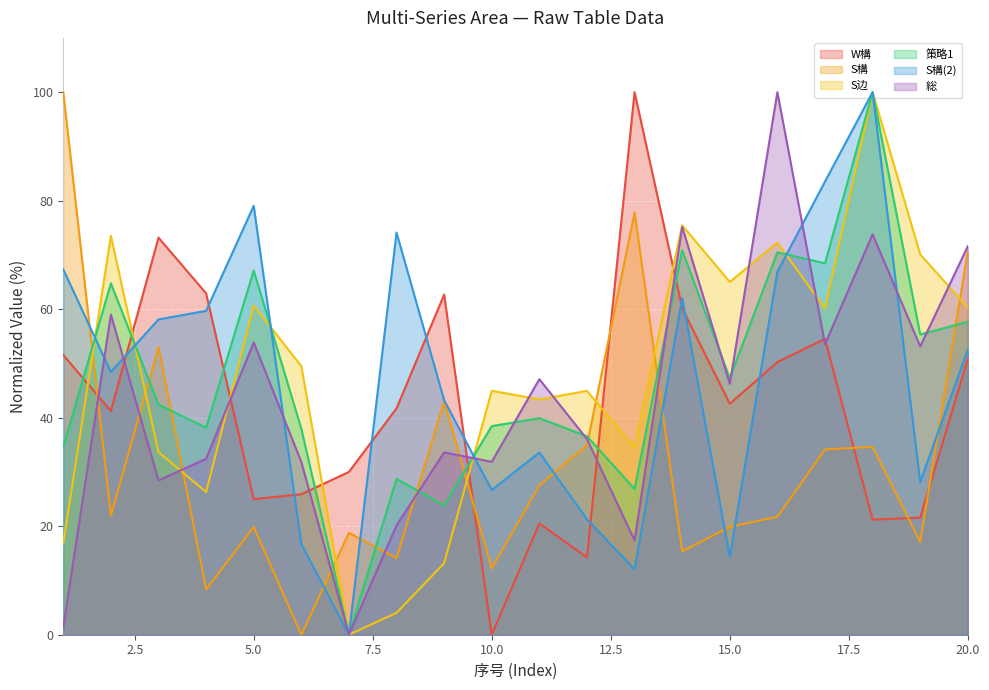

List the series in order of their peak value, highest first.

W構, S構, S边, 策略1, S構(2), 総